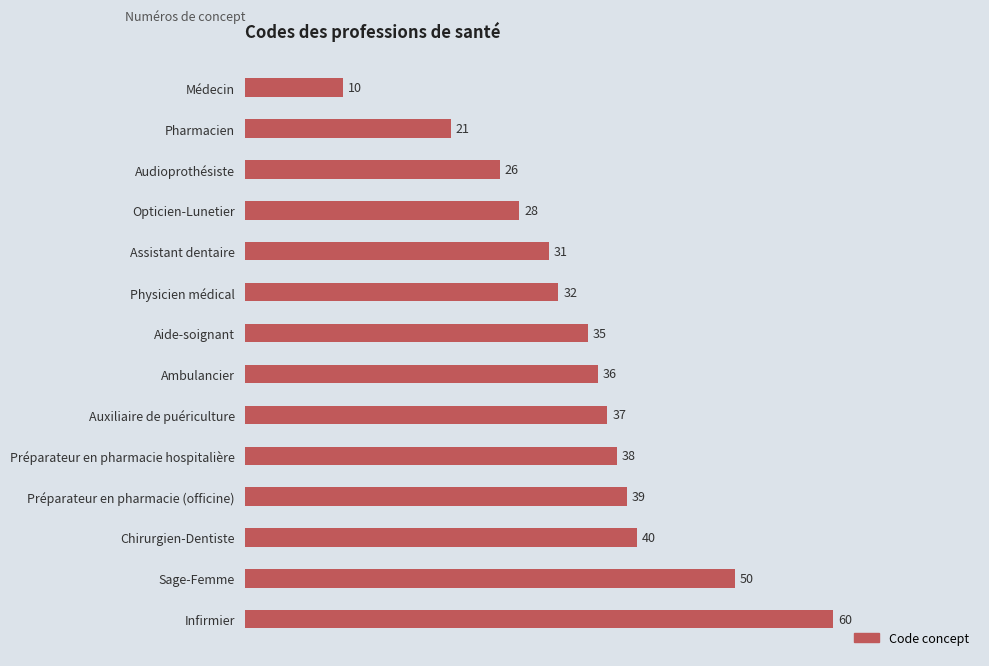

What value does the data have at Préparateur en pharmacie hospitalière, to the nearest 5?

40